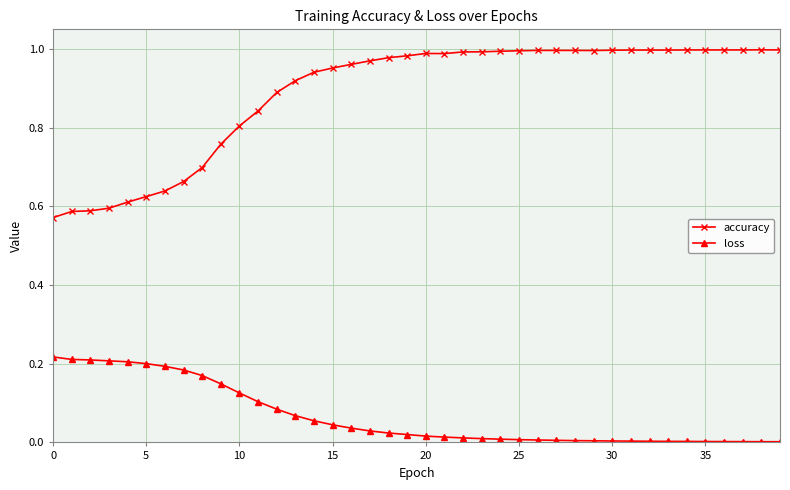

List the series in order of their peak value, highest first.

accuracy, loss